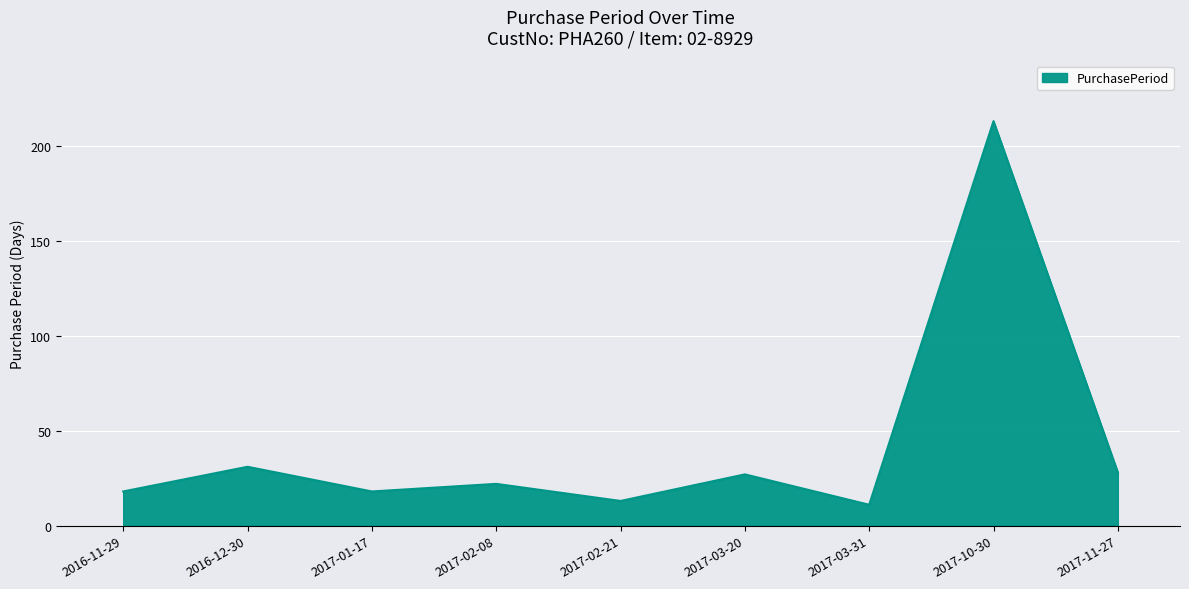

Is it true that the value at 2017-02-21 is 13?

True